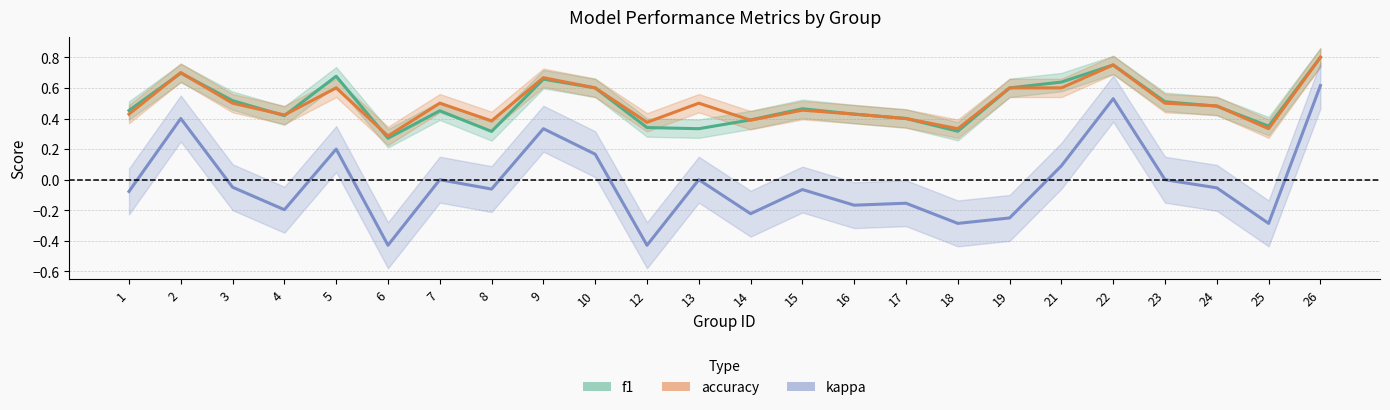

List the series in order of their peak value, highest first.

f1, accuracy, kappa